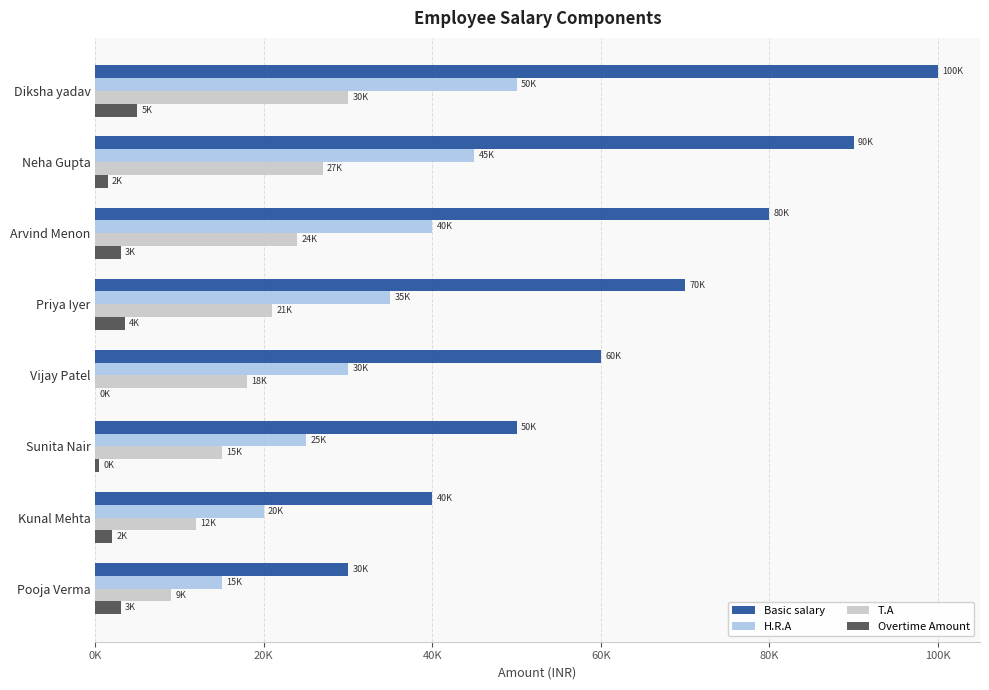

What is the average value of the Overtime Amount series?

2312